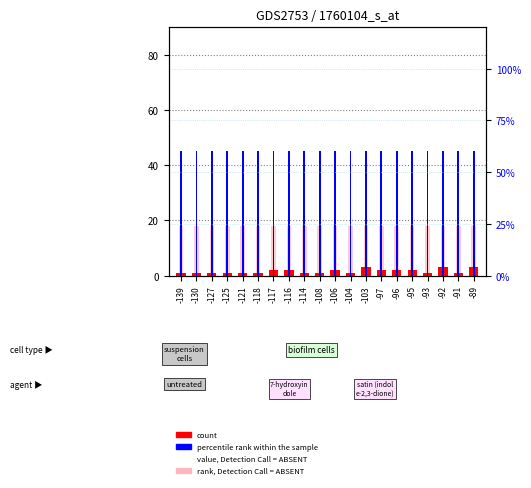

Is the value of count at -91 greater than the value of percentile rank within the sample at -121?

No